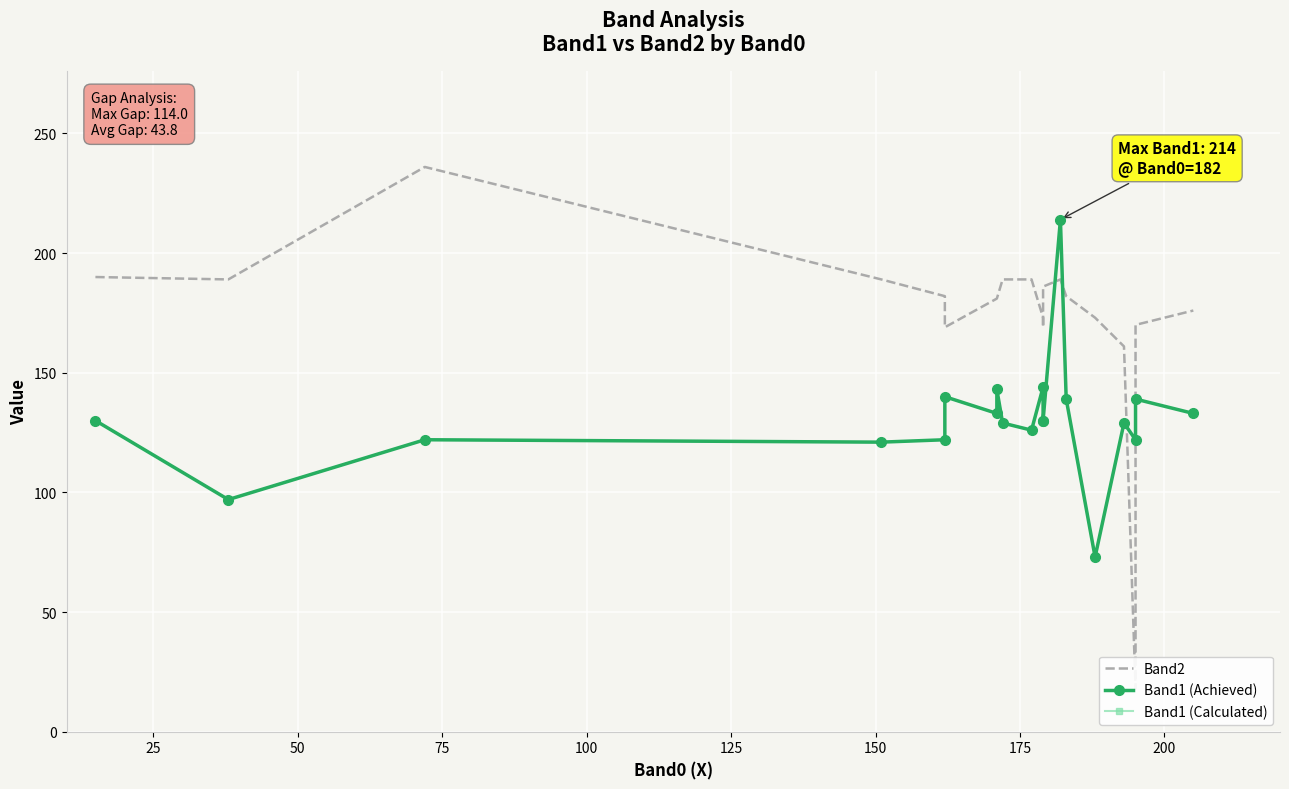

The value of Band1 (Calculated) at 10 is 62. True or false?

False